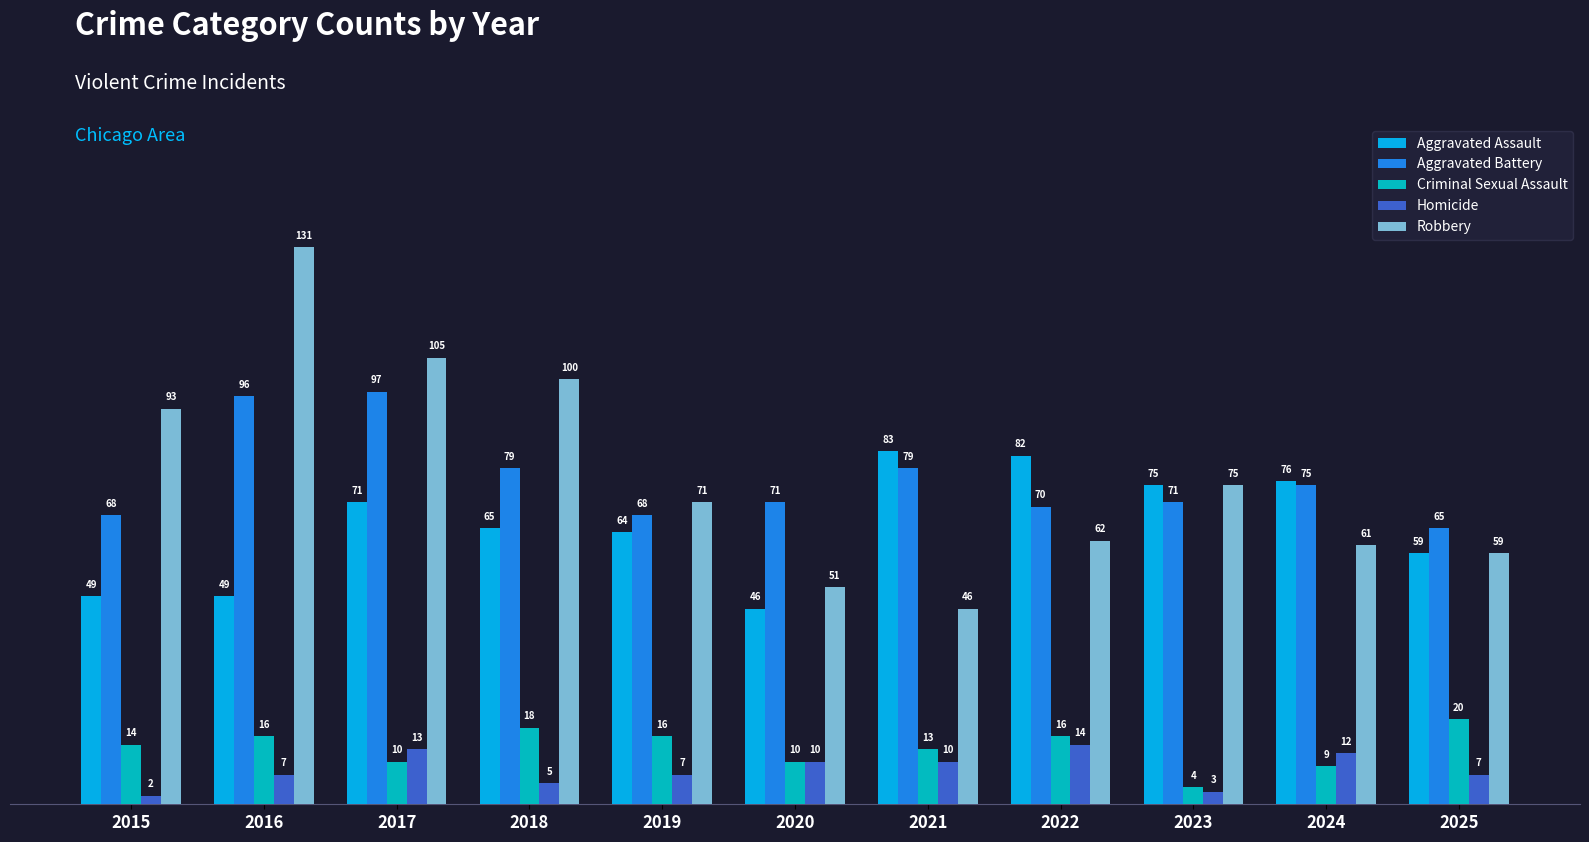

Rank the series by their maximum value, from lowest to highest.

Homicide, Criminal Sexual Assault, Aggravated Assault, Aggravated Battery, Robbery